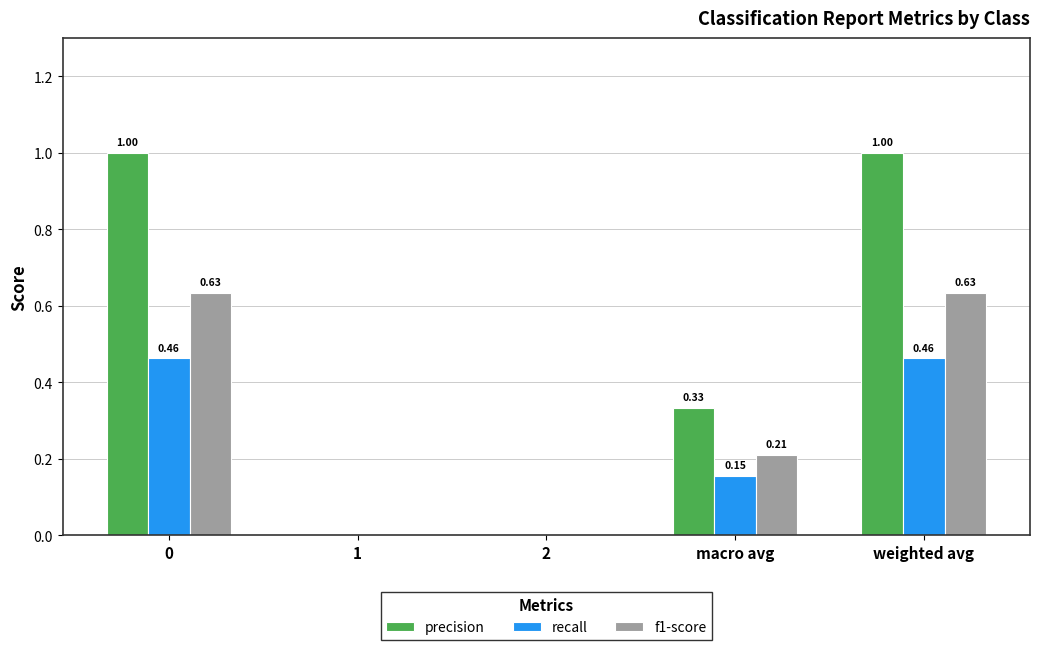

What is the total value across all series at macro avg?

0.7